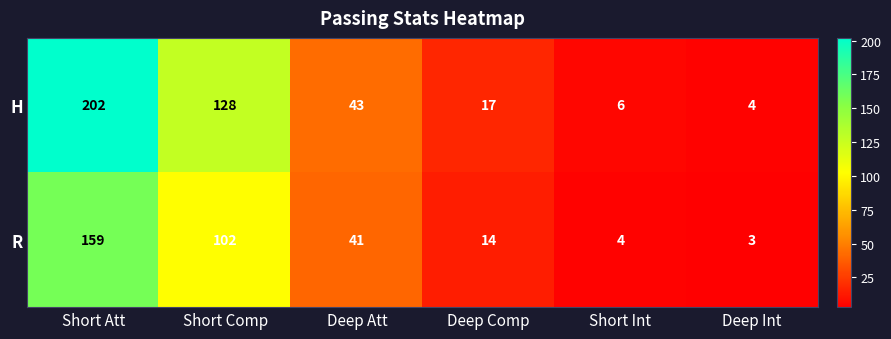

The R series shows 1 at Short Int. True or false?

False